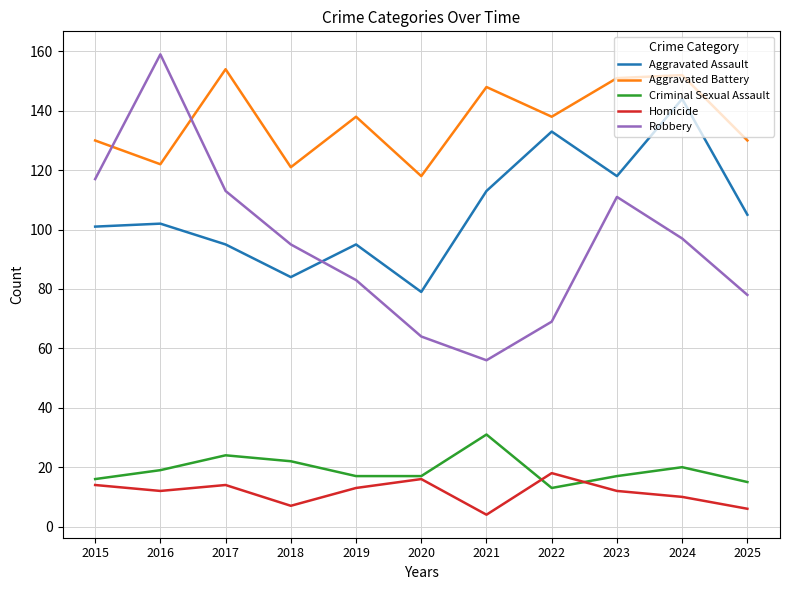

Is the value of Aggravated Battery at 2018 greater than the value of Aggravated Assault at 2024?

No